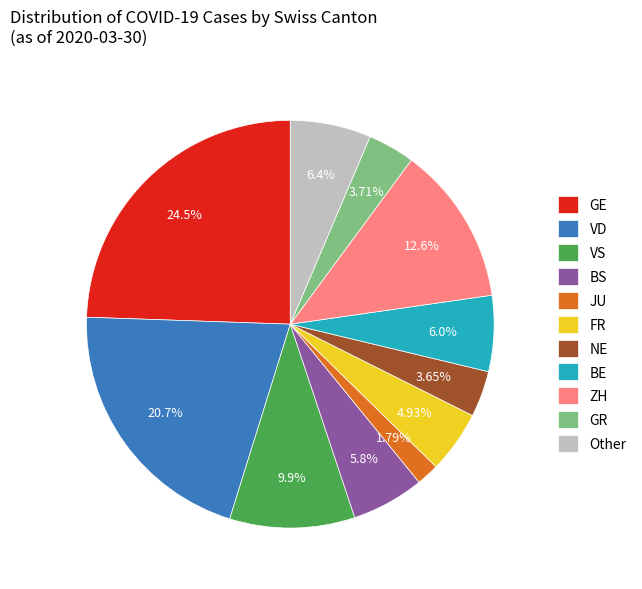

What is the largest slice in the pie chart?

GE